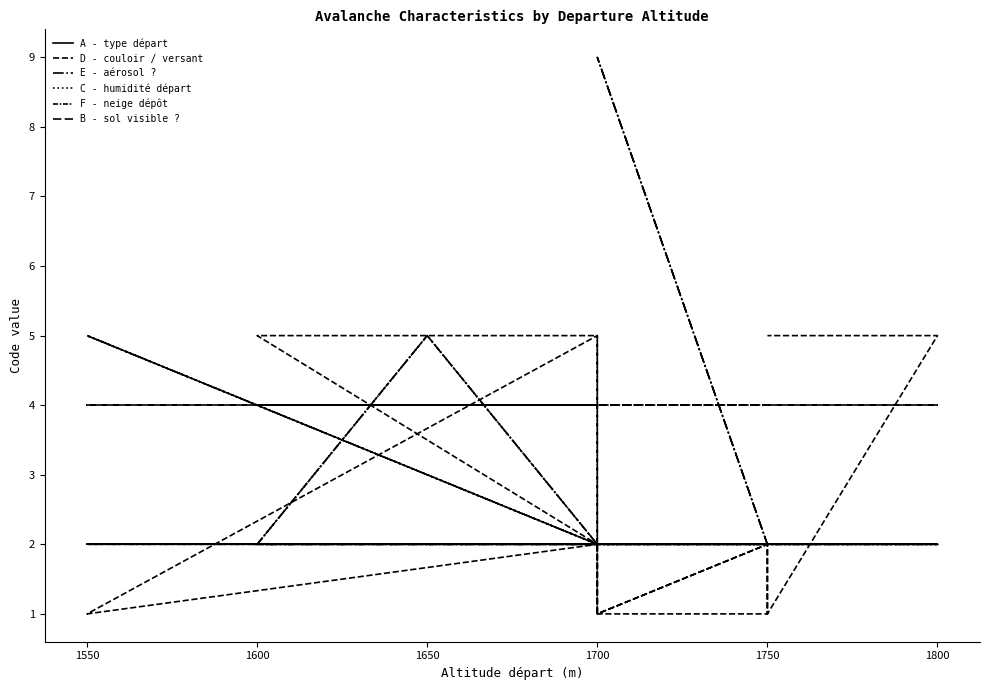

What is the value of the B - sol visible ? point at the 5th from the left?

4